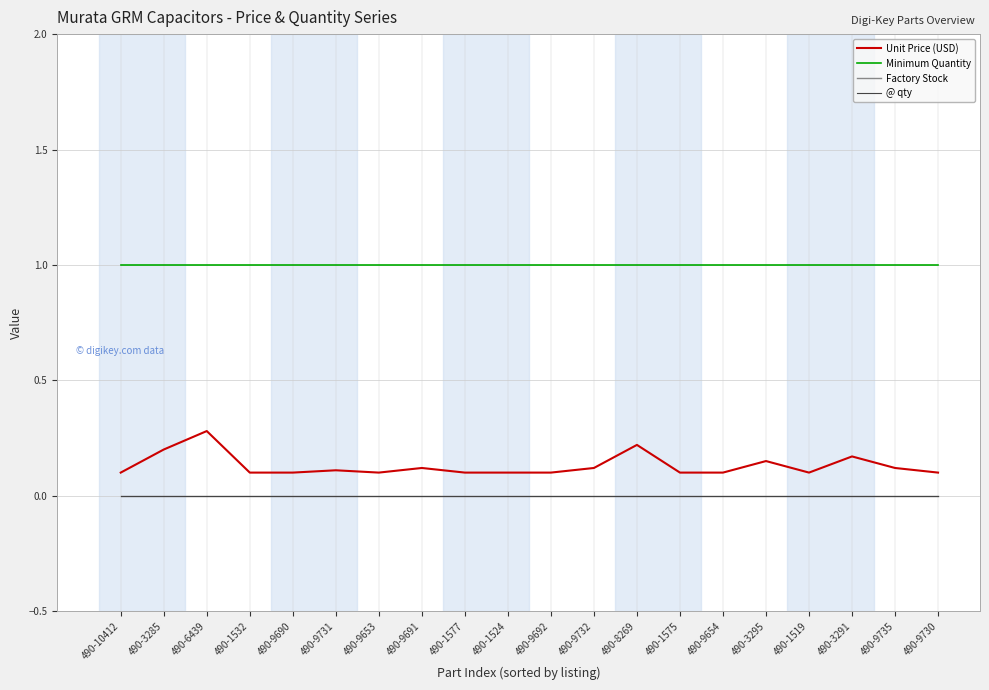

The Minimum Quantity series shows 1.0 at 490-3285. True or false?

True